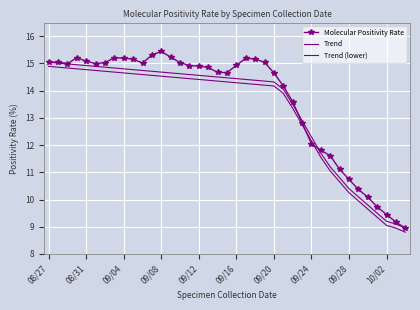

What are all the series names shown in the legend?

Molecular Positivity Rate, Trend, Trend (lower)